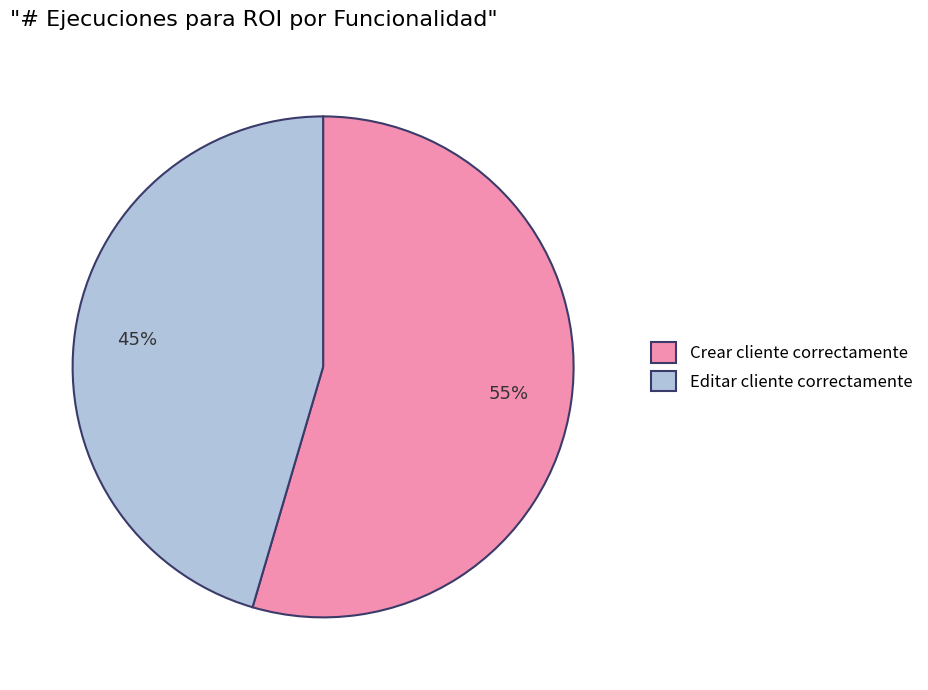

True or false: Editar cliente correctamente accounts for 45% of the total.

True